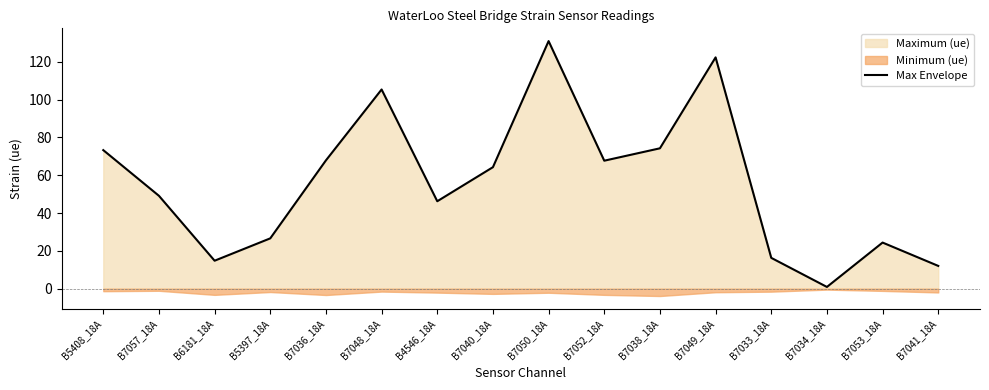

How many data points does each series have?

16